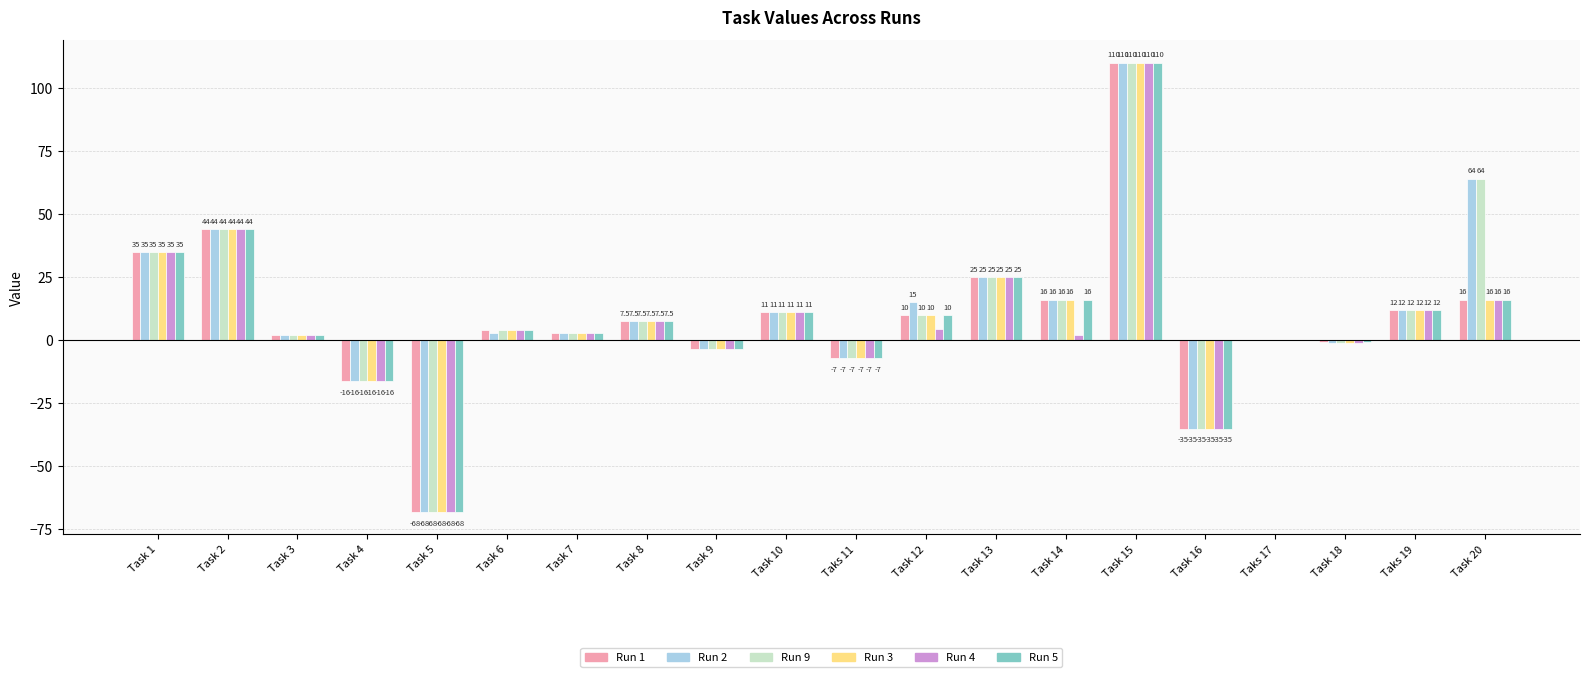

Count the number of data series in this chart.

6